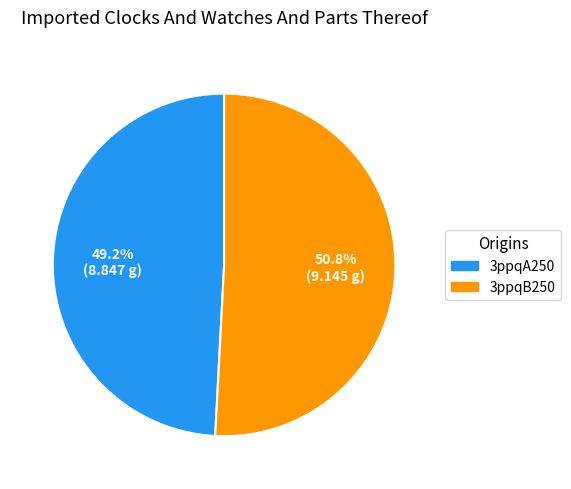

Does 3ppqA250 account for over 50% of the chart?

No